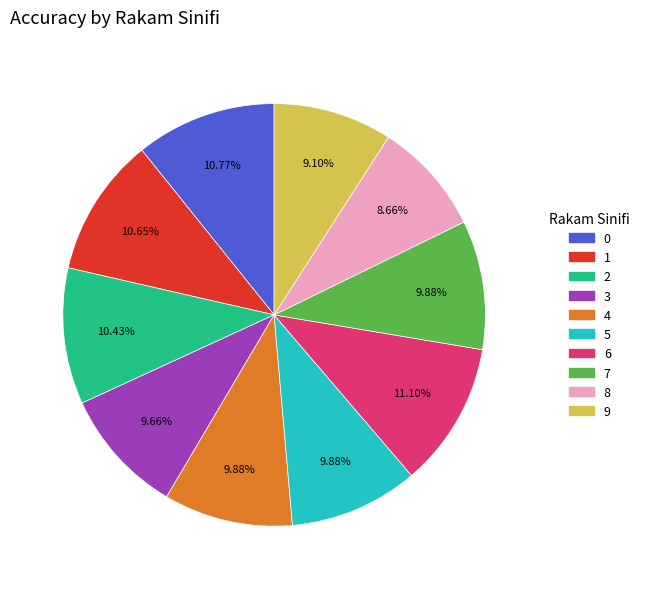

Count the number of slices in the pie.

10